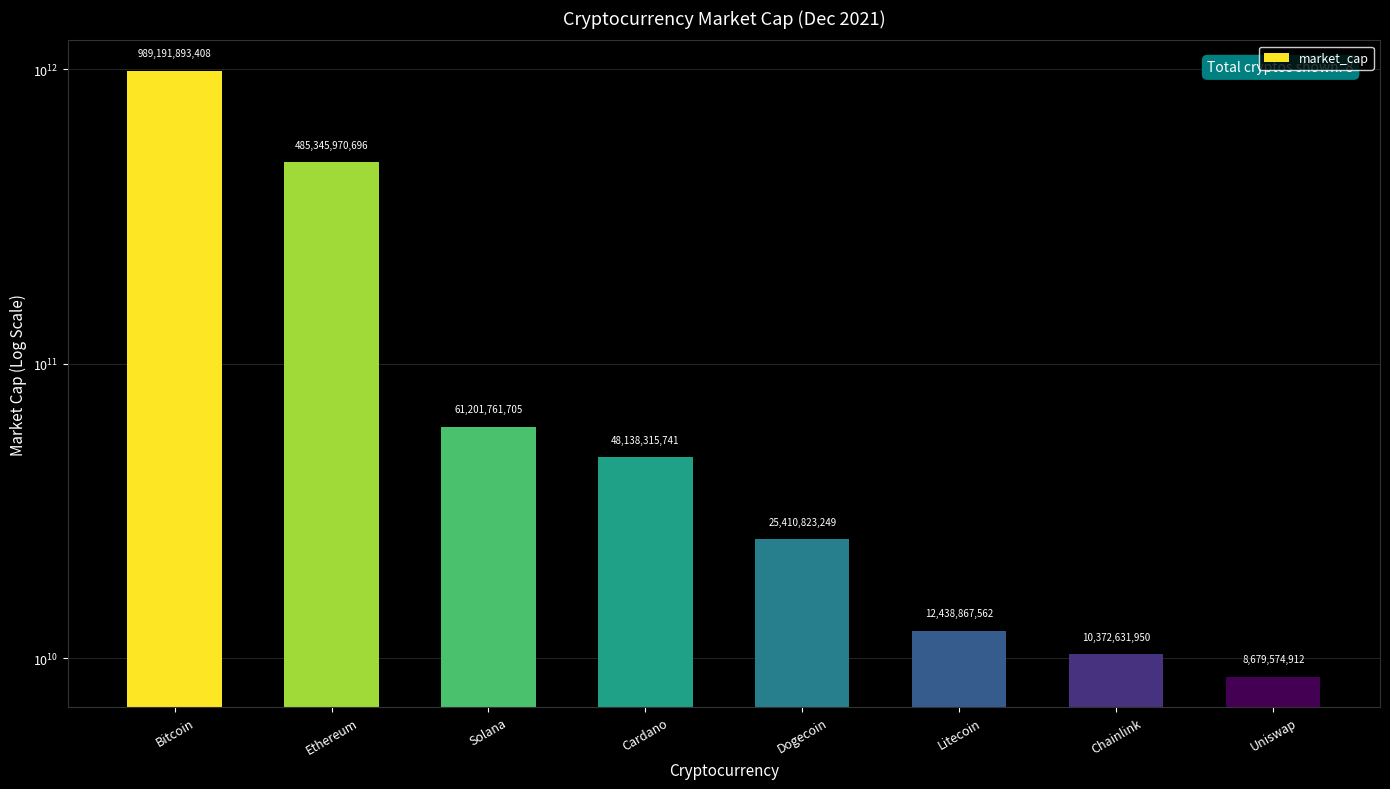

Reading left to right, extract all data points from this chart.

989191893408	485345970696	61201761705	48138315741	25410823249	12438867562	10372631950	8679574912